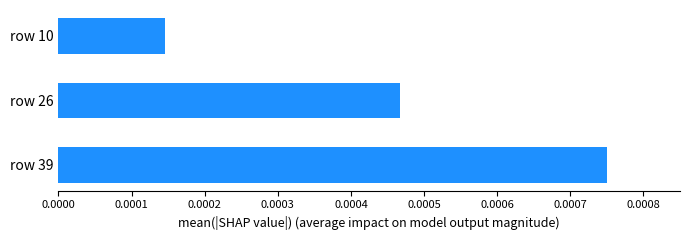

List the labels in order of value, largest first.

row 39, row 26, row 10